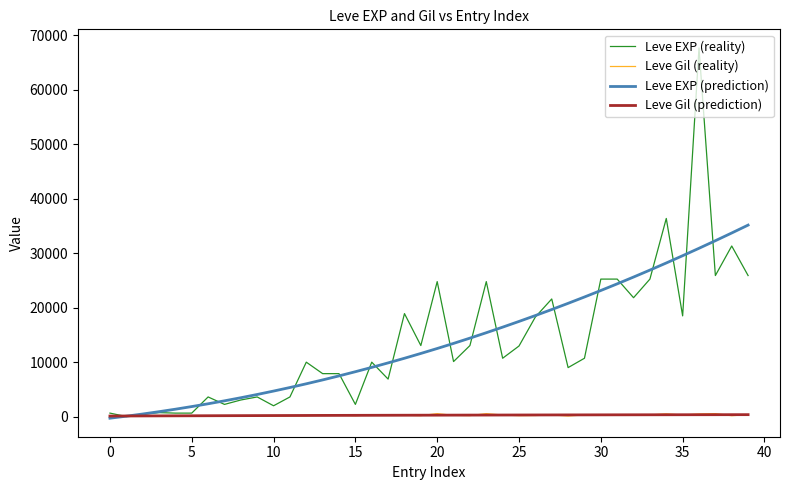

Which series has the largest range (max minus min)?

Leve EXP (reality)